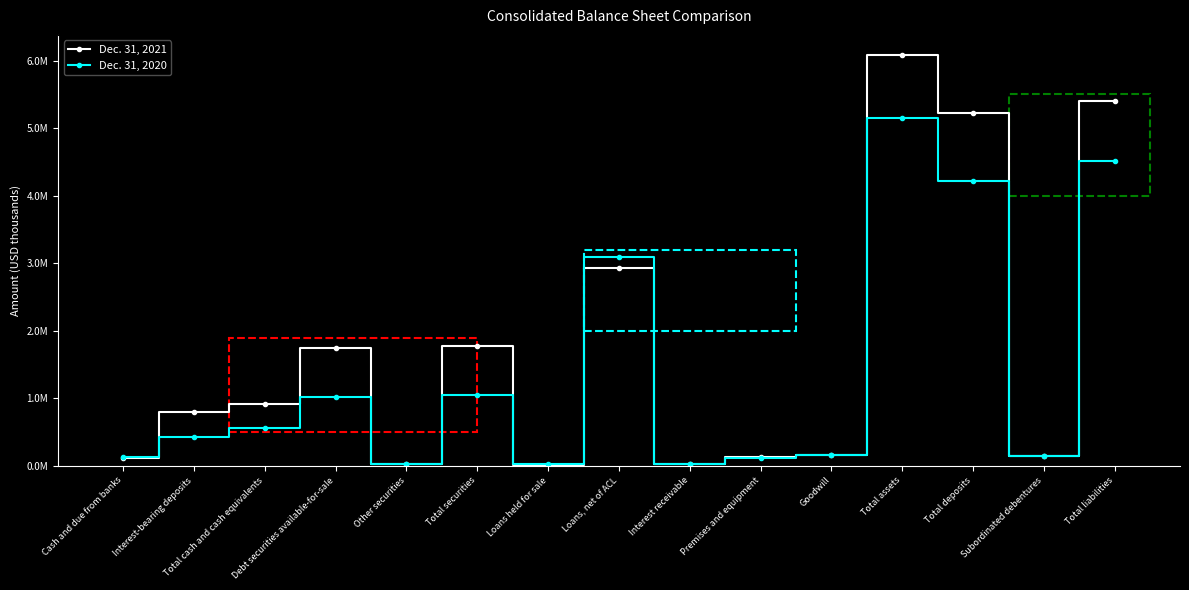

What is the greatest value displayed?

6077414